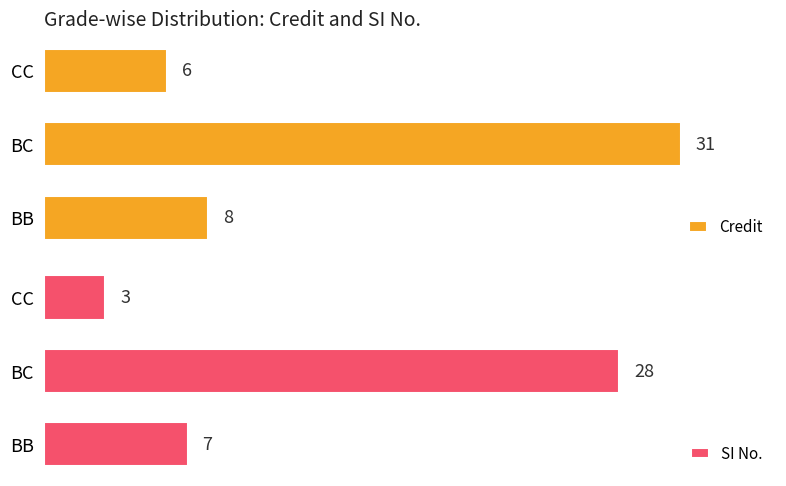

Which category has the lowest value in the Credit series?

CC